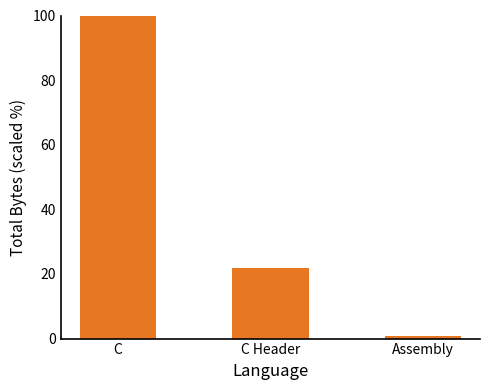

What value does the data have at C Header?

21.9